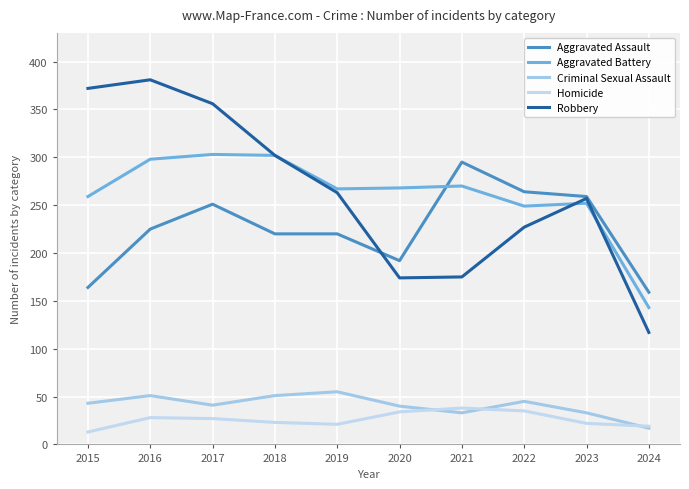

Reading left to right, what are all the values shown in this chart?

Aggravated Assault: 2015=164	2016=225	2017=251	2018=220	2019=220	2020=192	2021=295	2022=264	2023=259	2024=159
Aggravated Battery: 2015=259	2016=298	2017=303	2018=302	2019=267	2020=268	2021=270	2022=249	2023=252	2024=143
Criminal Sexual Assault: 2015=43	2016=51	2017=41	2018=51	2019=55	2020=40	2021=33	2022=45	2023=33	2024=17
Homicide: 2015=13	2016=28	2017=27	2018=23	2019=21	2020=34	2021=38	2022=35	2023=22	2024=19
Robbery: 2015=372	2016=381	2017=356	2018=302	2019=263	2020=174	2021=175	2022=227	2023=257	2024=117